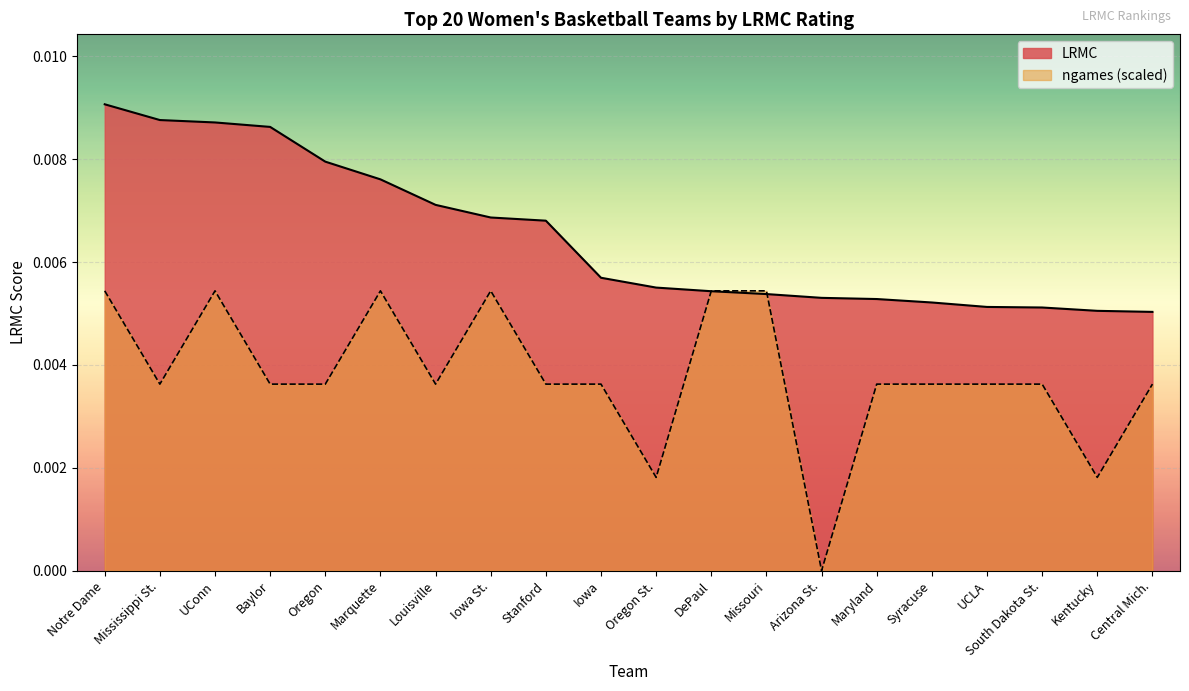

The value of ngames at Marquette is 0.0. True or false?

True